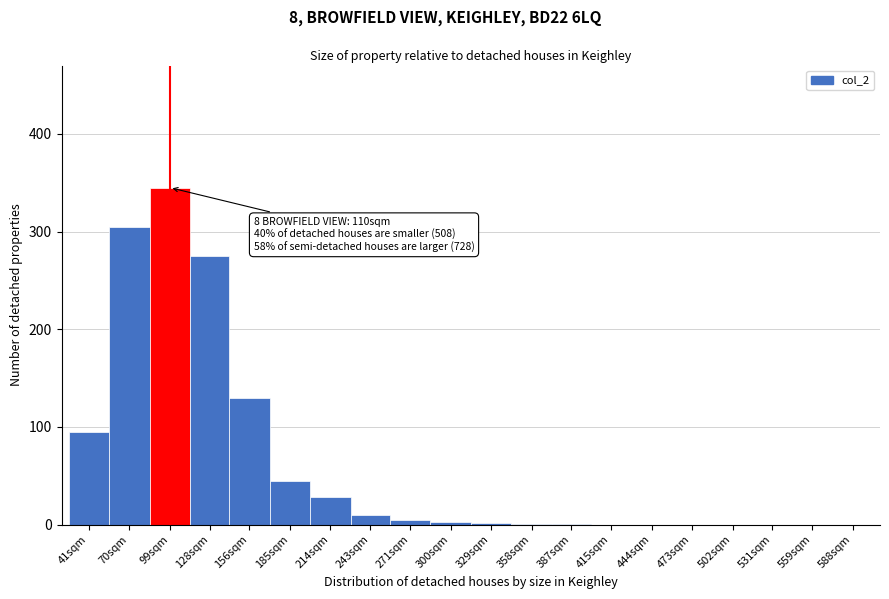

Which has a higher value, 415sqm or 214sqm?

214sqm